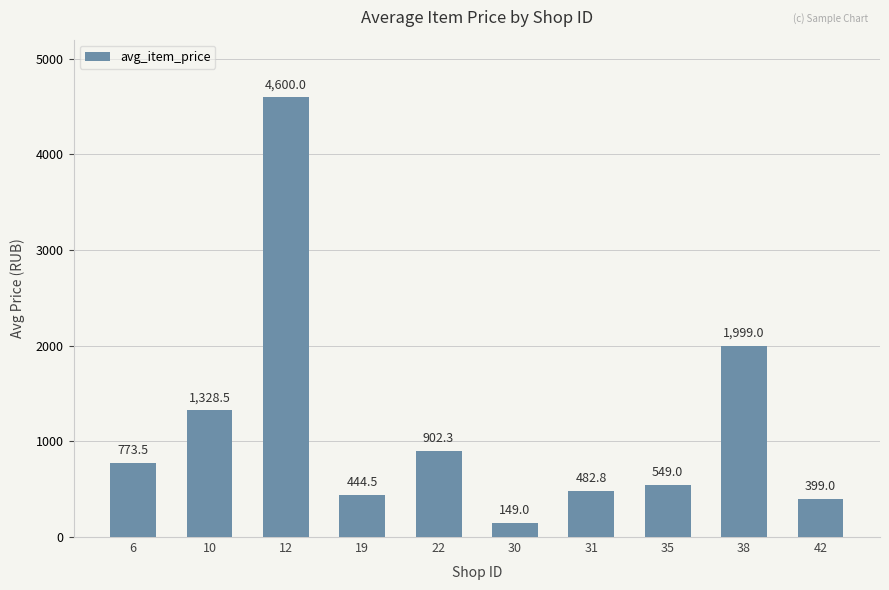

List the labels in order of value, largest first.

12, 38, 10, 22, 6, 35, 31, 19, 42, 30